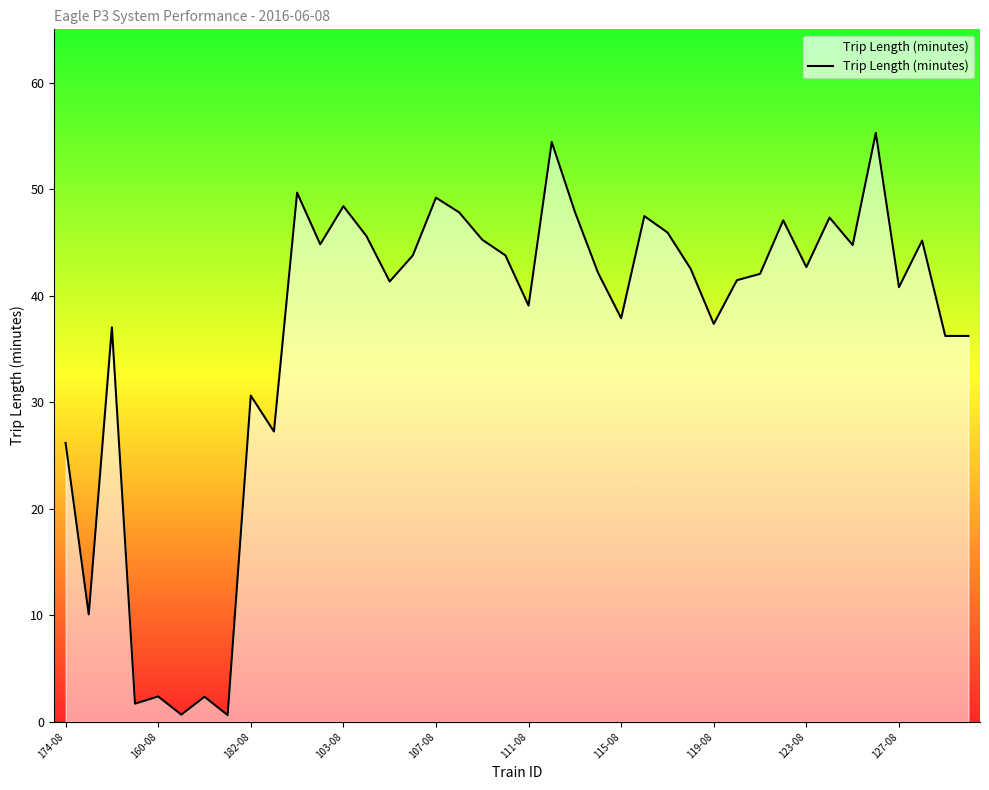

What is the greatest value displayed?

55.3